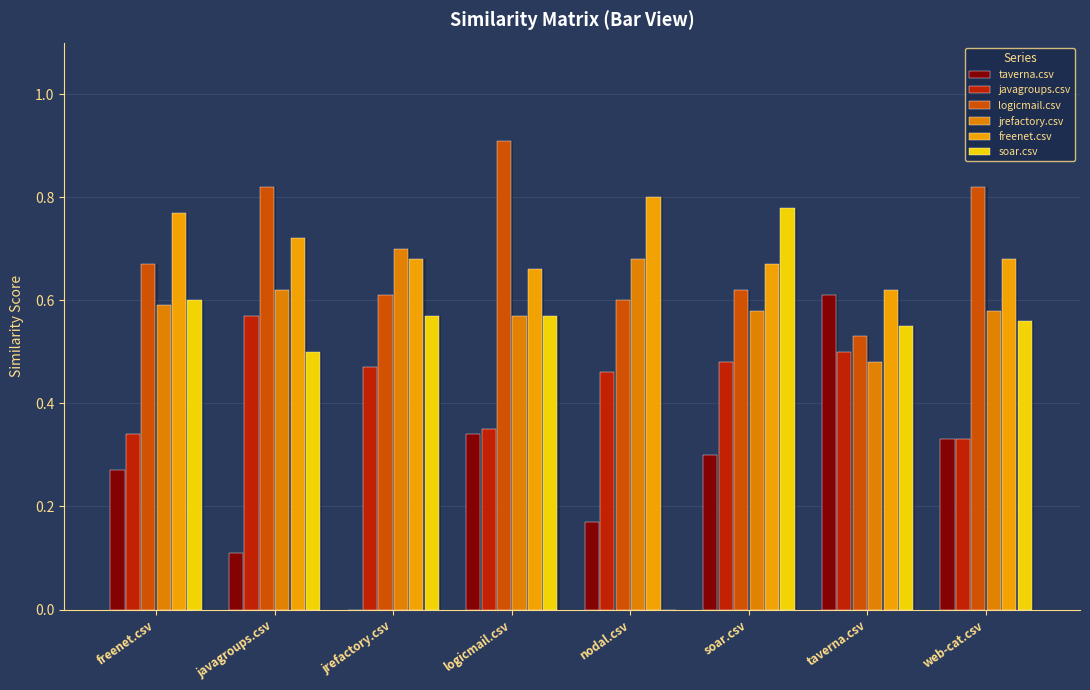

Between logicmail.csv and taverna.csv, which series saw the biggest shift?

logicmail.csv